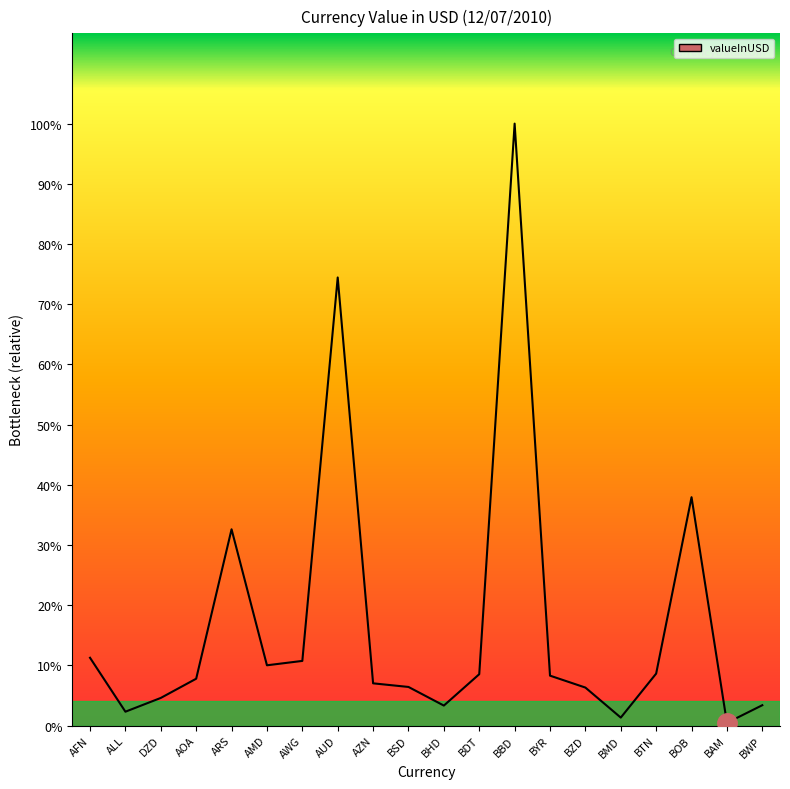

What is the change in value from BTN to BAM?

-7.0